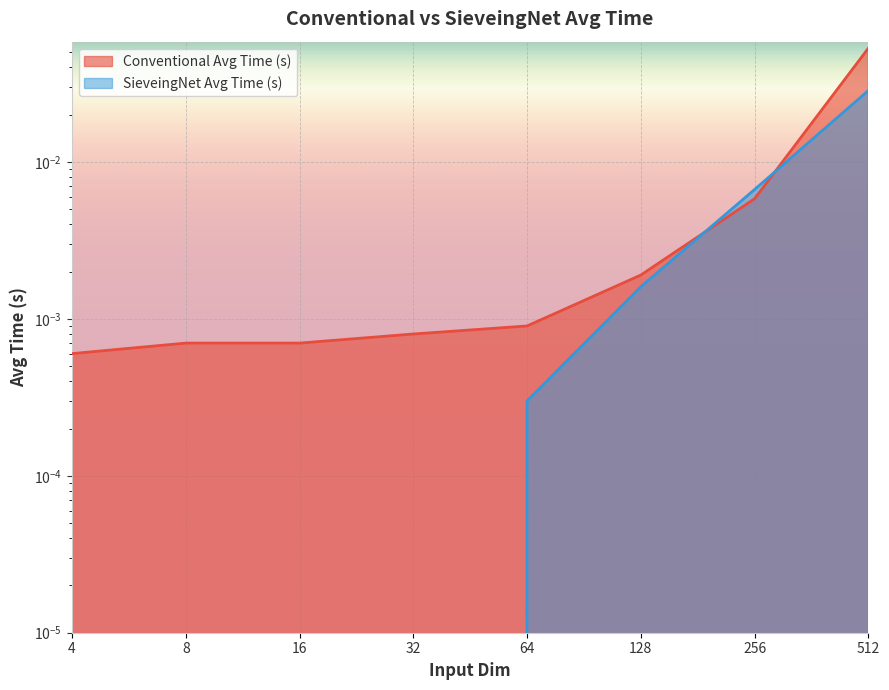

Where is SieveingNet Avg Time (s) nearest to the value 0?

4